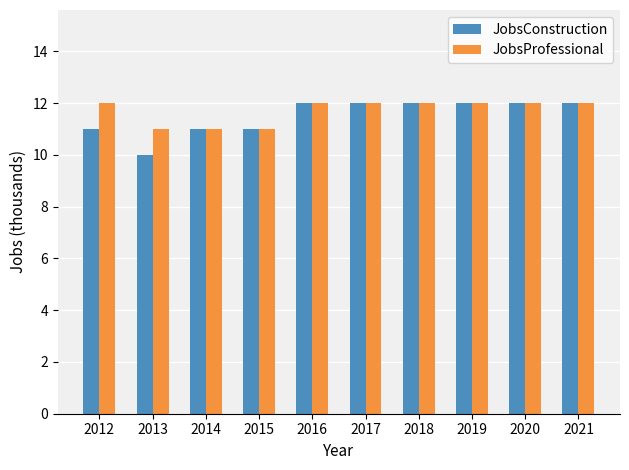

Which category has the lowest value across all series?

2013